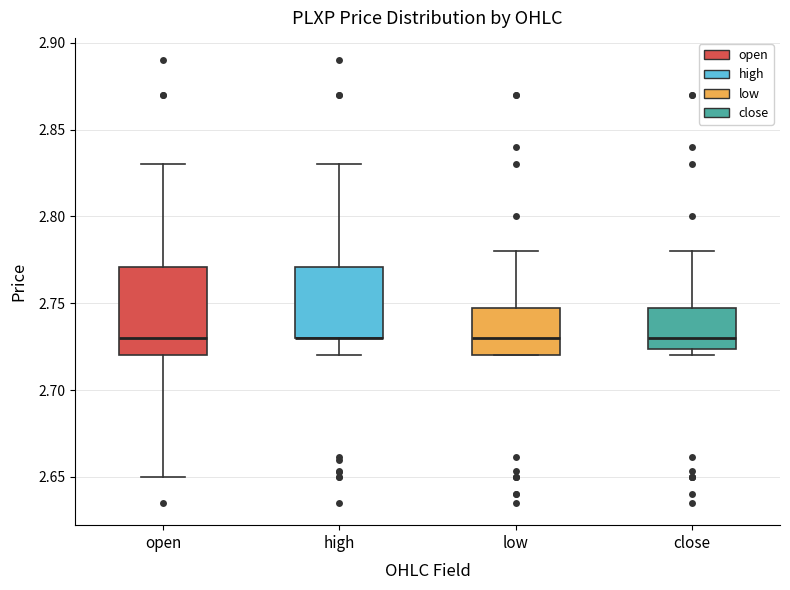

Where is the upper edge of the box for high on the y-axis? The values are not printed on the chart, so give them approximately, as read against the axis.

2.770